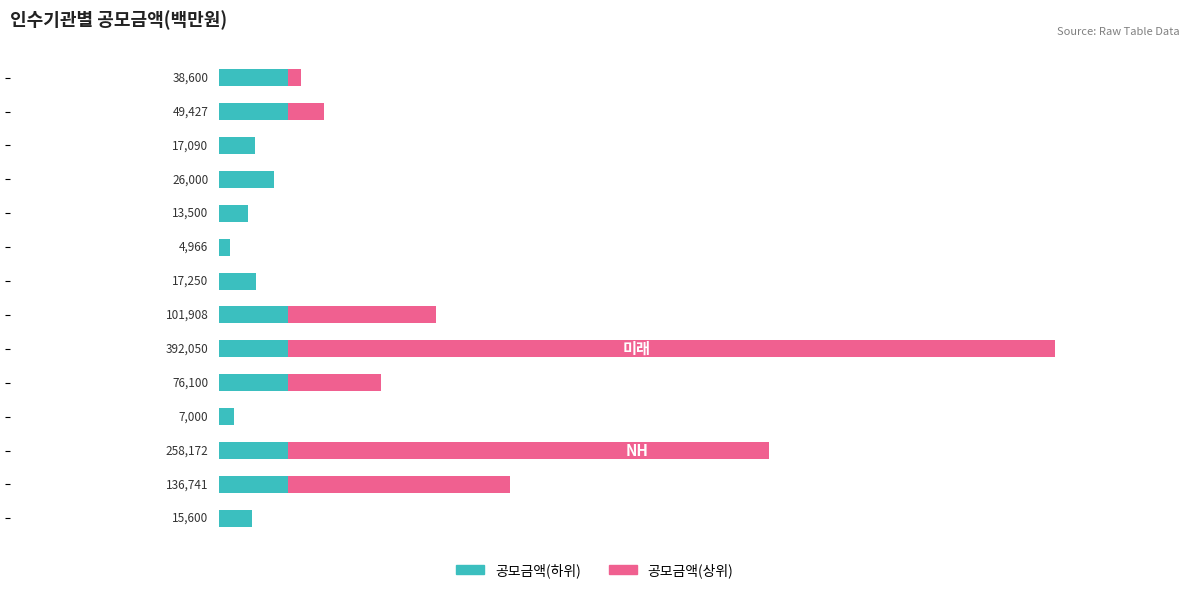

What are all the series names shown in the legend?

공모금액(하위), 공모금액(상위)